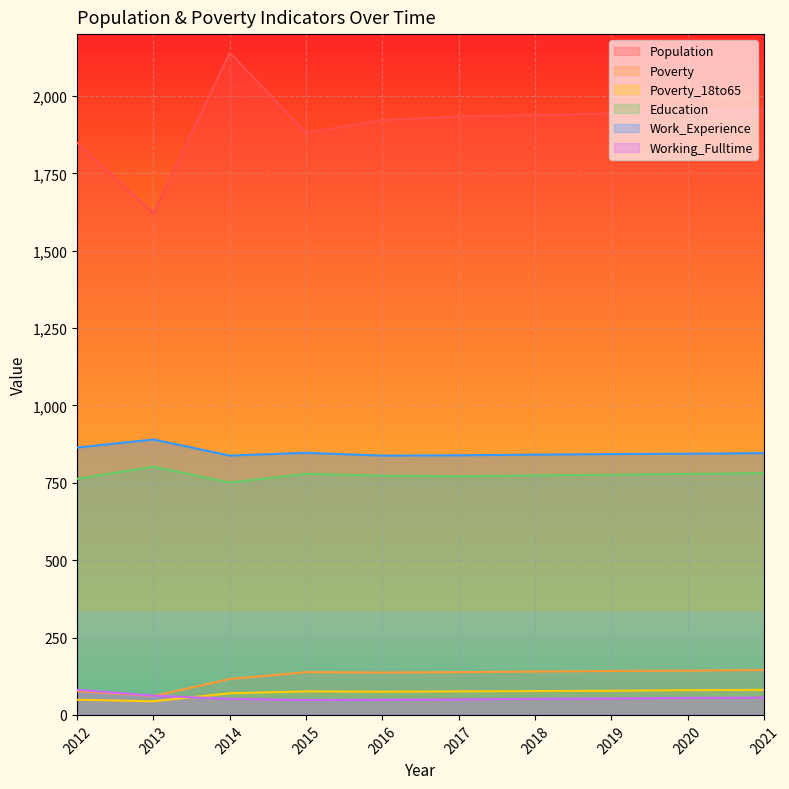

True or false: Education has a value of 522 at 2019.

False